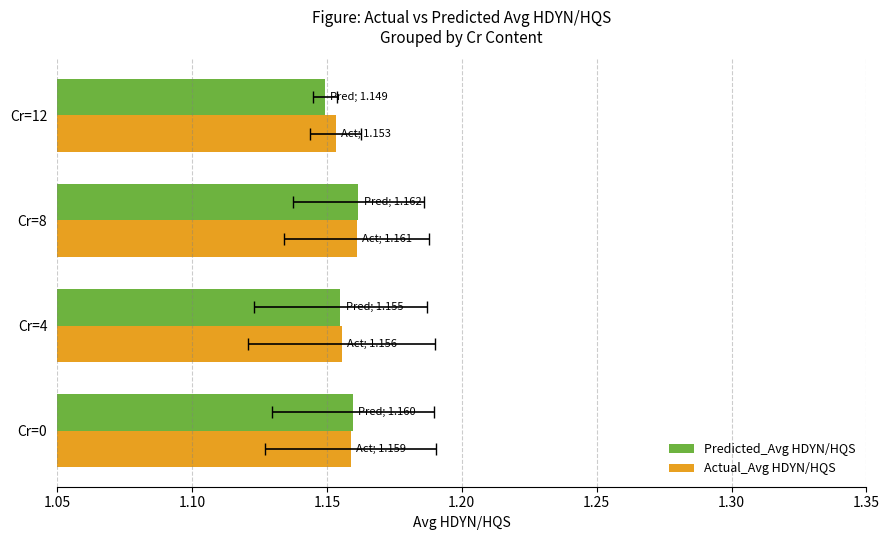

Count the Predicted_Avg HDYN/HQS values in the range 1 to 2.

4